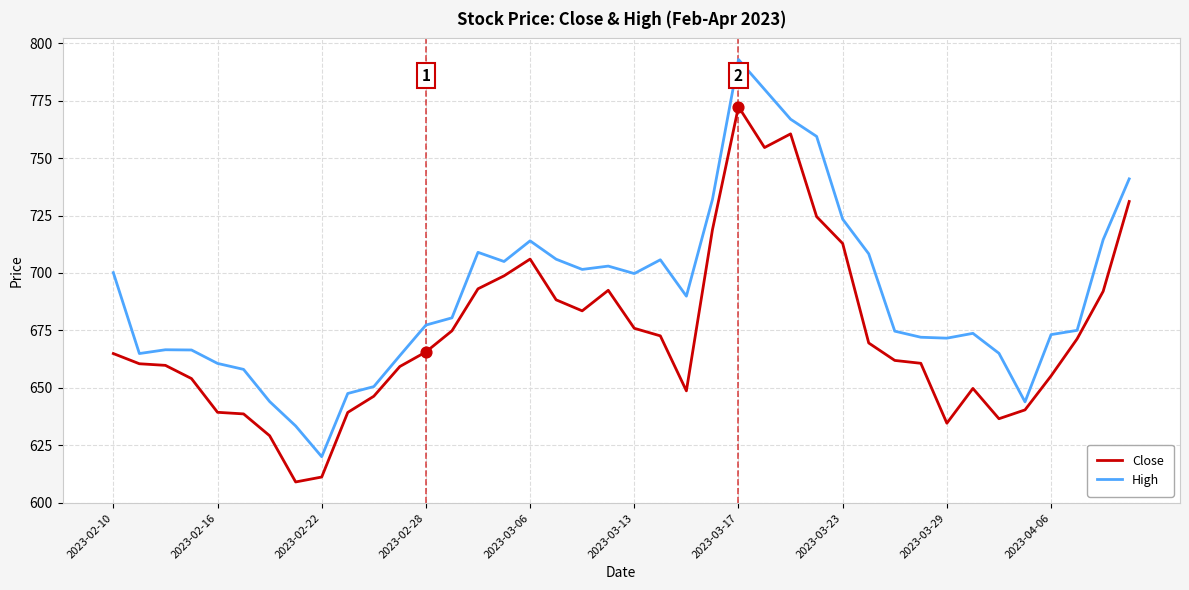

What are all the series names shown in the legend?

Close, High